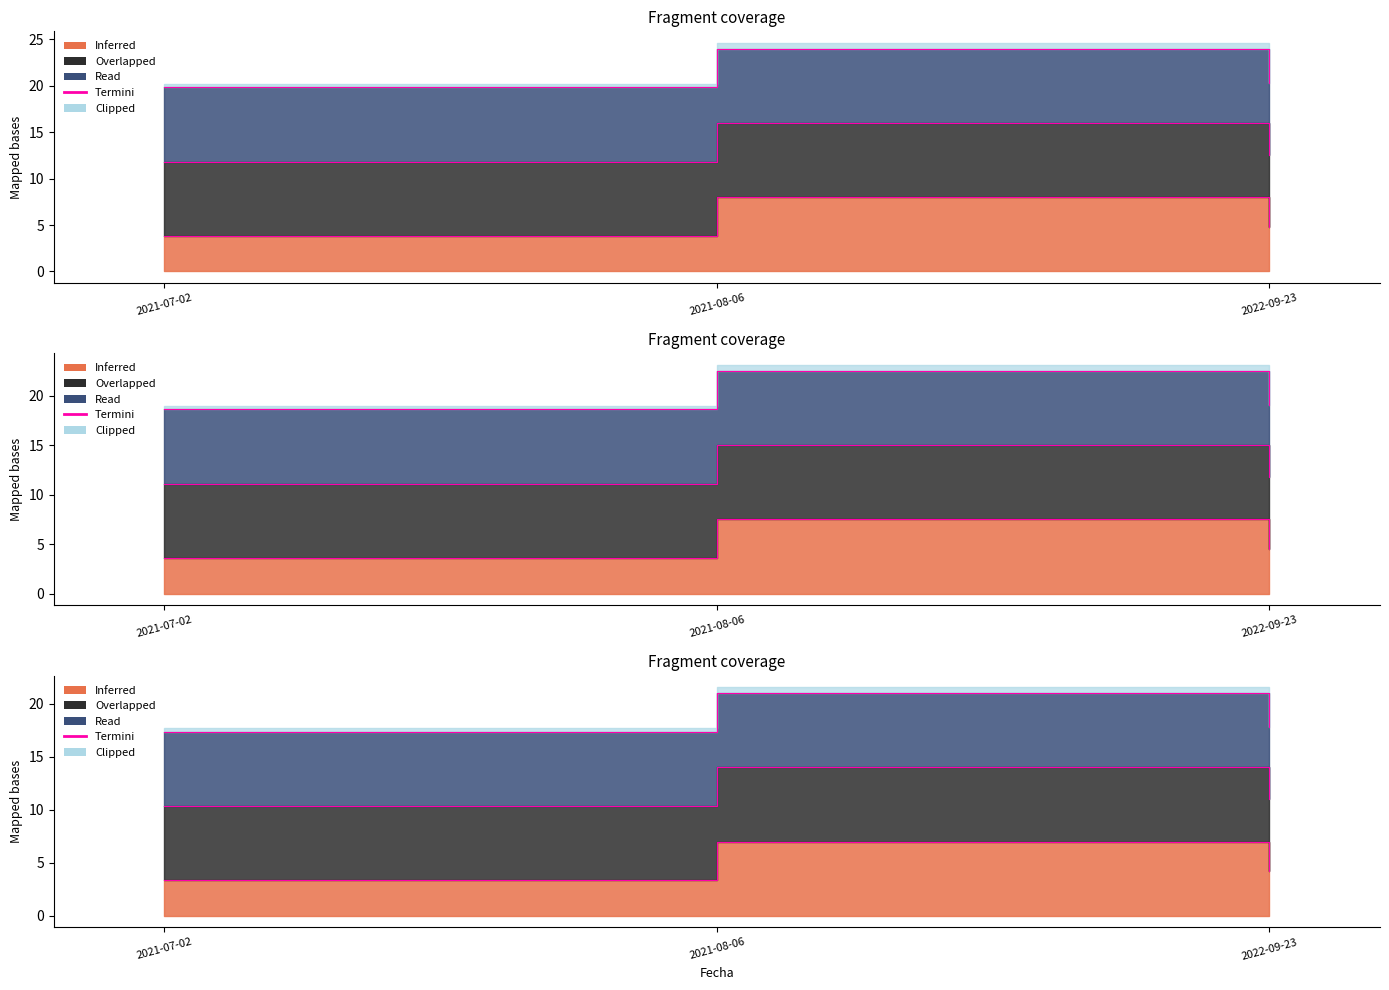

What is the difference between the maximum and minimum values?

4.2